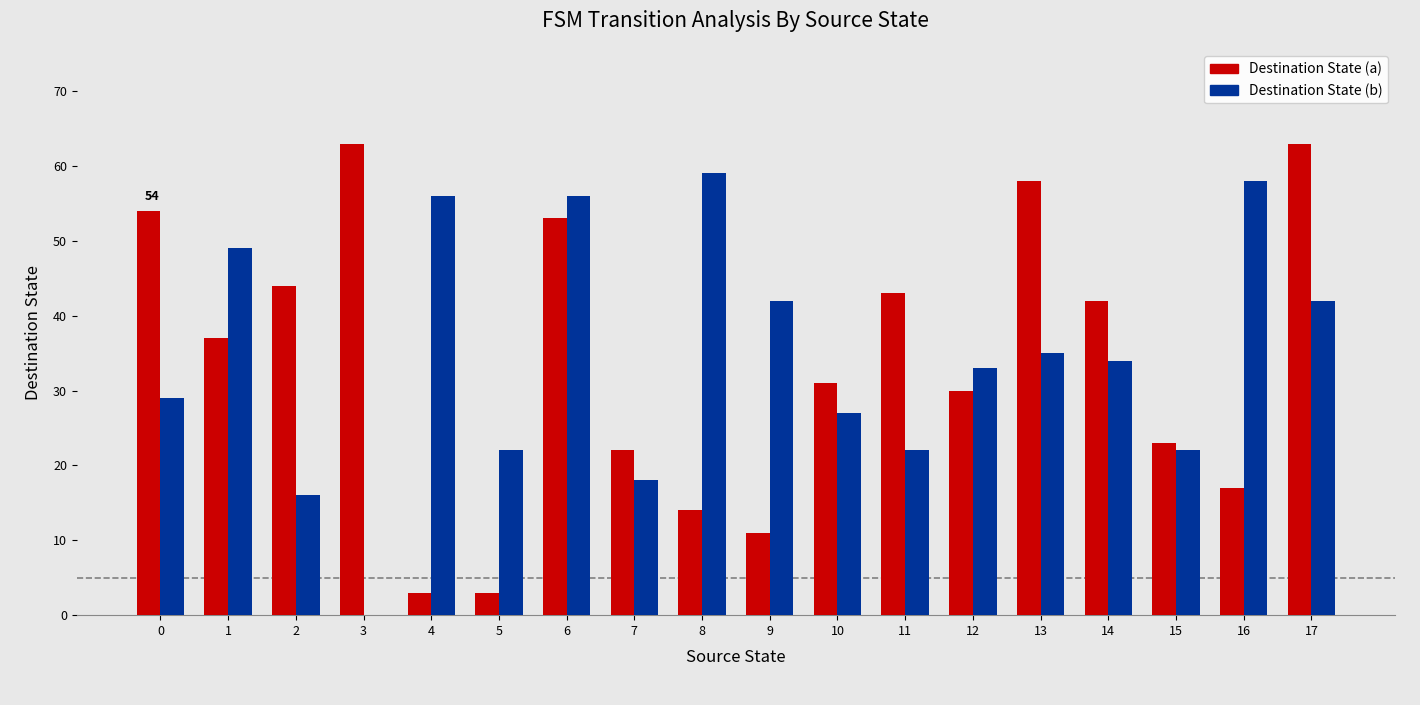

What is the sum of all Destination State (a) values?

611